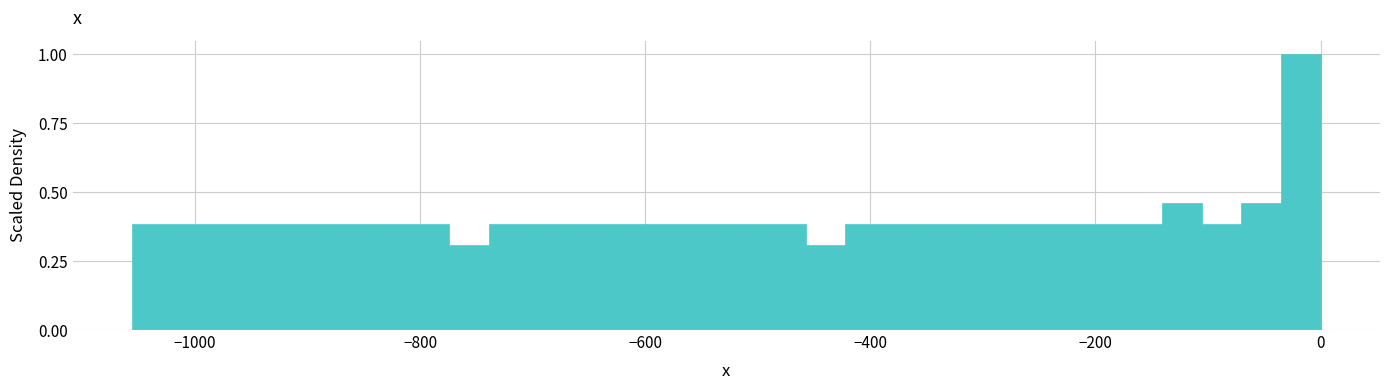

Around what value on the x-axis is the tallest bar? Give the approximate position of its centre, as read against the axis.

-20